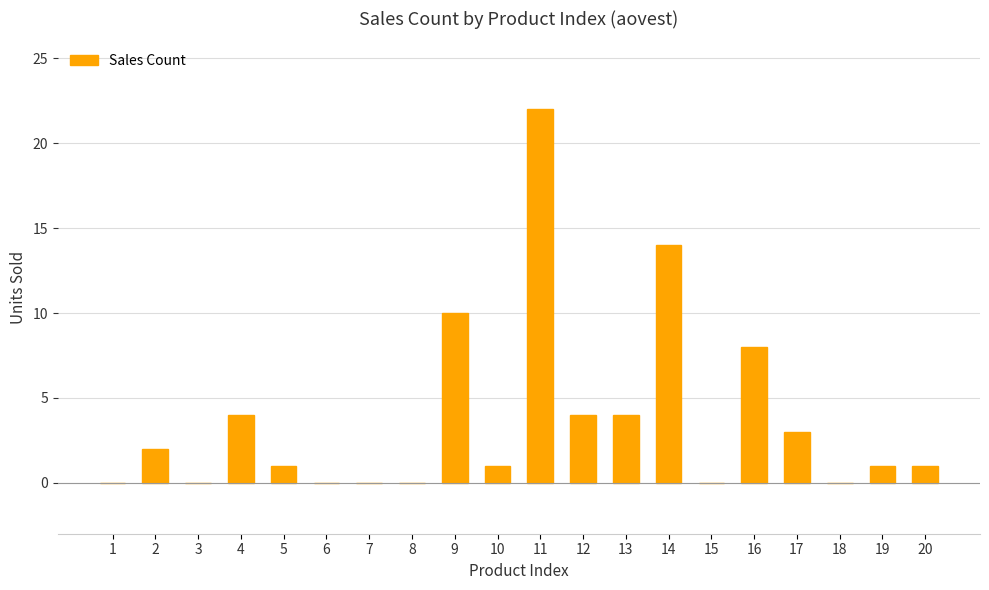

Where is the data nearest to the value 11?

9